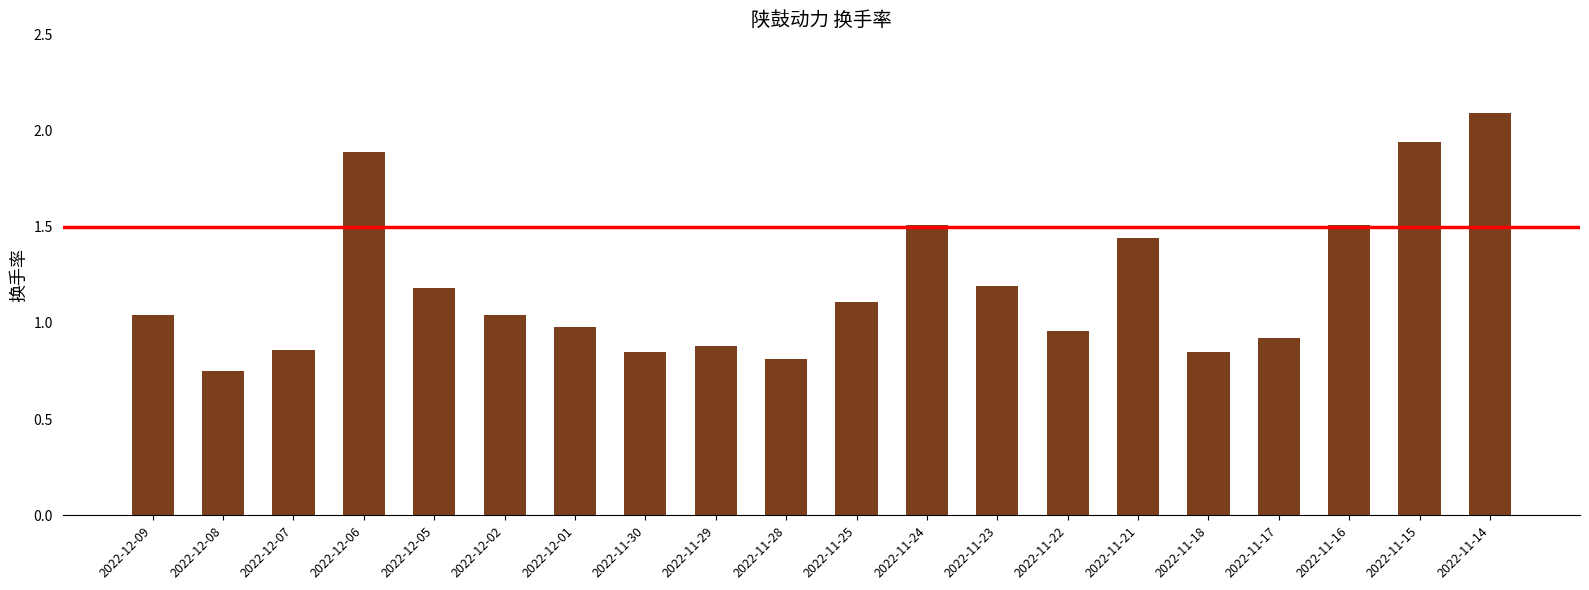

What is the difference between the values at 2022-11-30 and 2022-12-01?

0.1